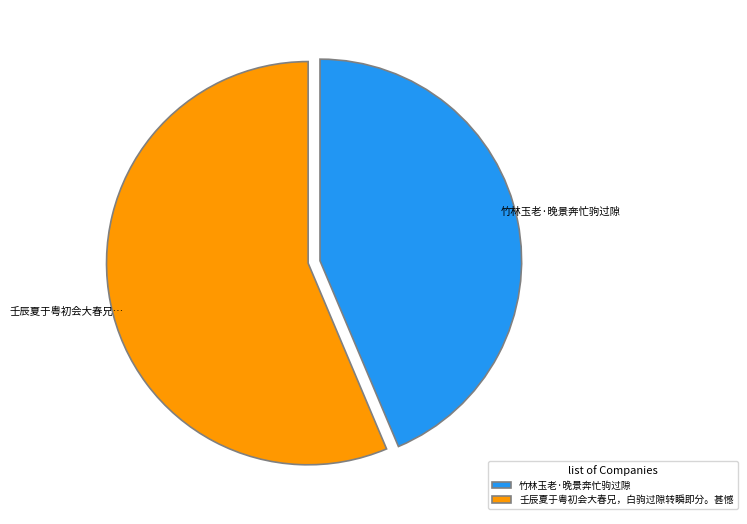

Which category has the smallest portion of the pie?

竹林玉老·晚景奔忙驹过隙